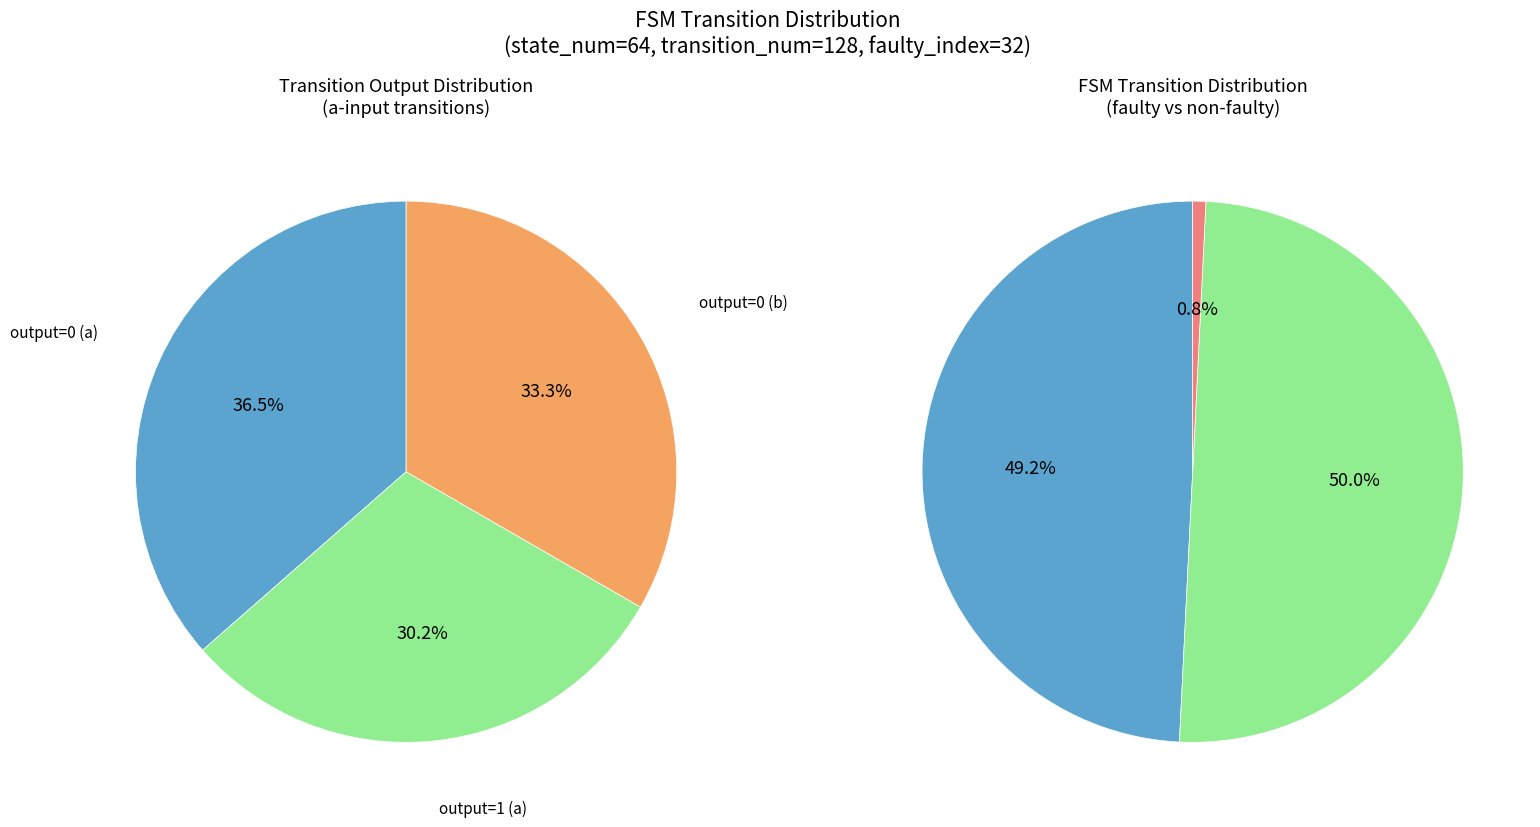

To the nearest percent, what portion does 2 represent?

50%